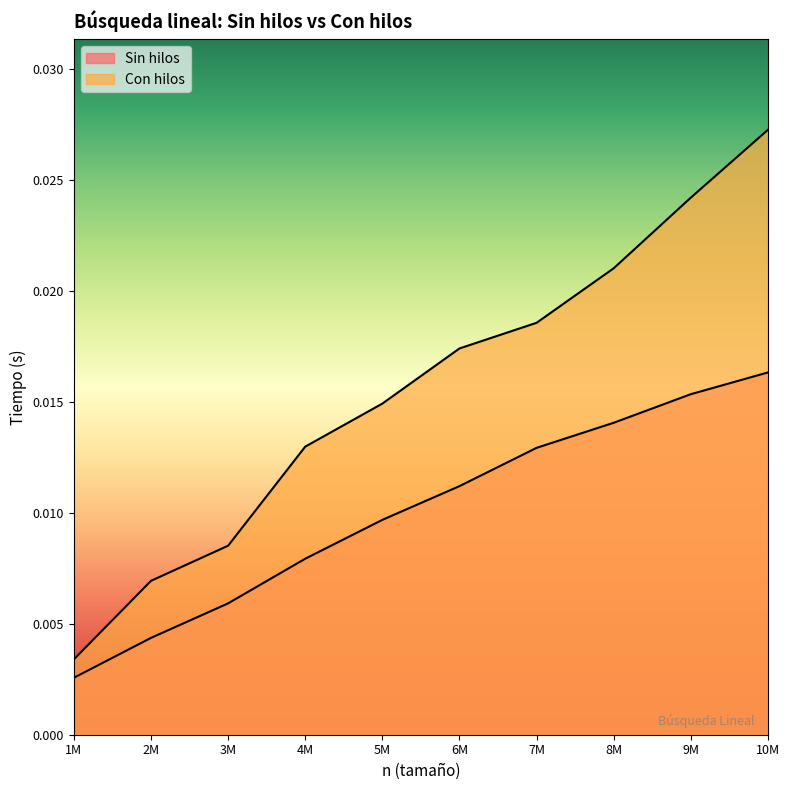

Which category has the lowest value across all series?

1M